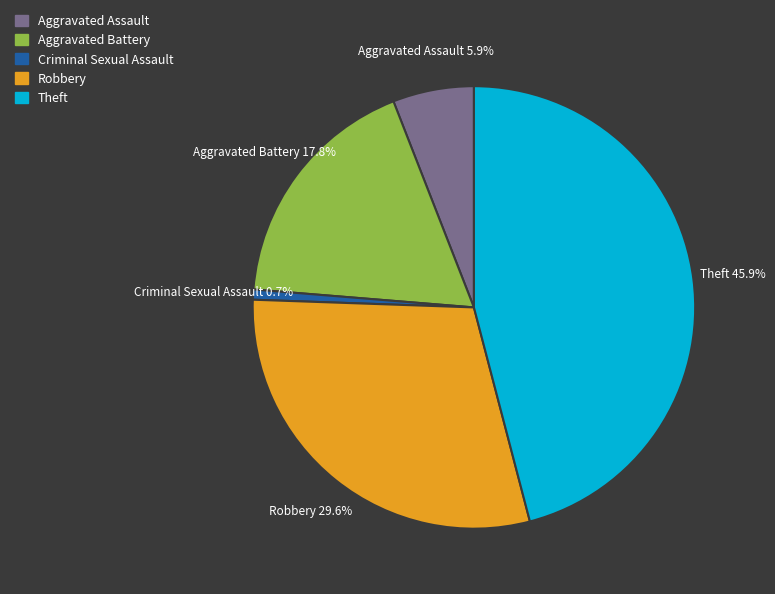

To the nearest percent, what is the combined percentage of Theft and Robbery?

76%